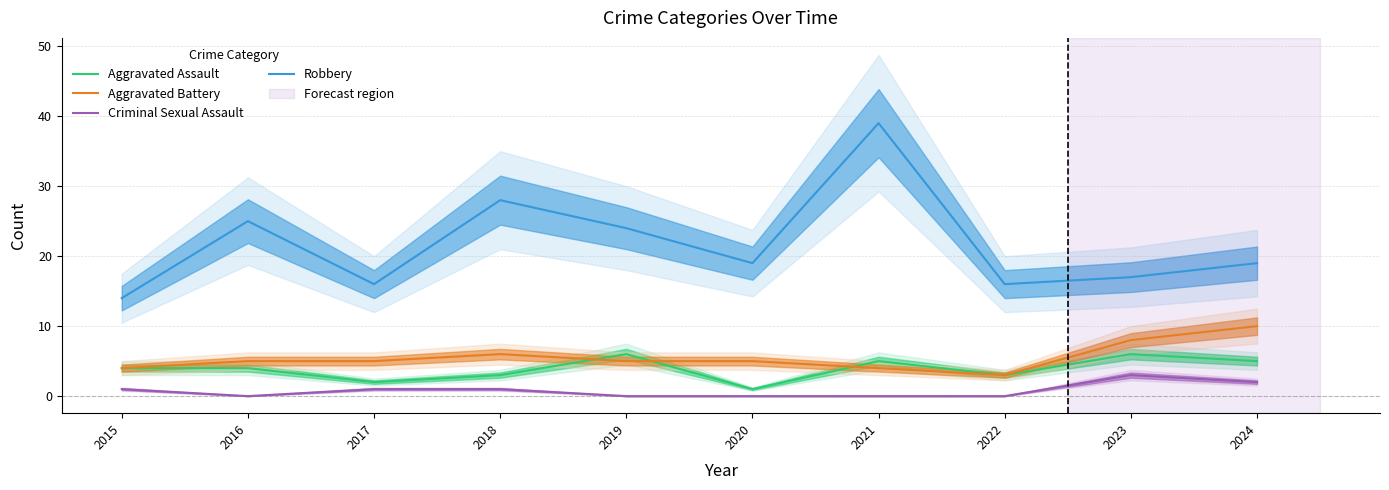

Reading left to right, list all the values displayed in this chart.

Aggravated Assault: 2015=4	2016=4	2017=2	2018=3	2019=6	2020=1	2021=5	2022=3	2023=6	2024=5
Aggravated Battery: 2015=4	2016=5	2017=5	2018=6	2019=5	2020=5	2021=4	2022=3	2023=8	2024=10
Criminal Sexual Assault: 2015=1	2016=0	2017=1	2018=1	2019=0	2020=0	2021=0	2022=0	2023=3	2024=2
Robbery: 2015=14	2016=25	2017=16	2018=28	2019=24	2020=19	2021=39	2022=16	2023=17	2024=19